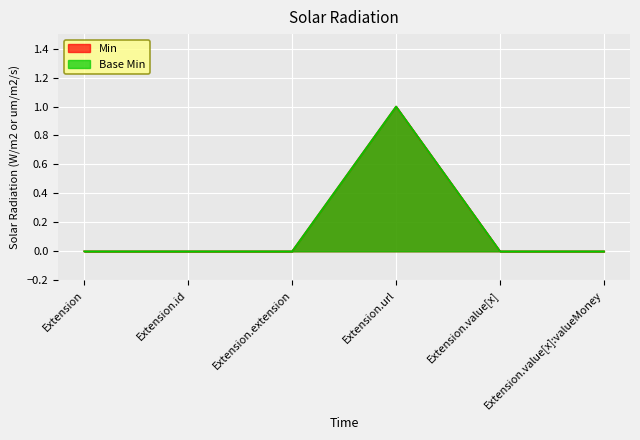

At which category does Min reach its first local peak?

Extension.url